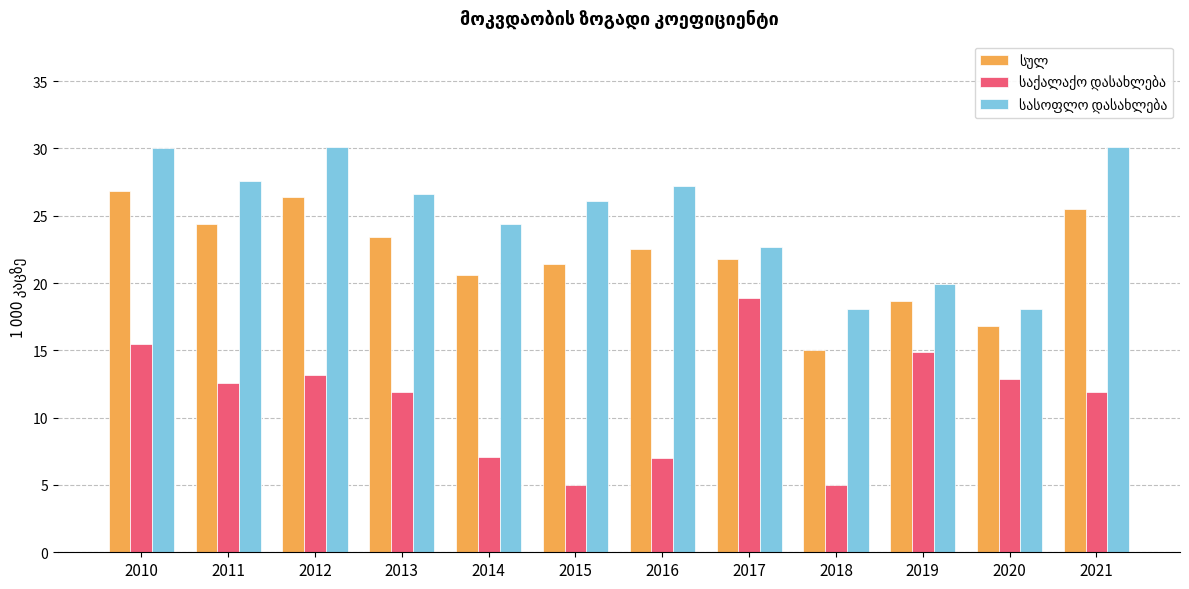

What is the minimum value shown in the chart?

5.0